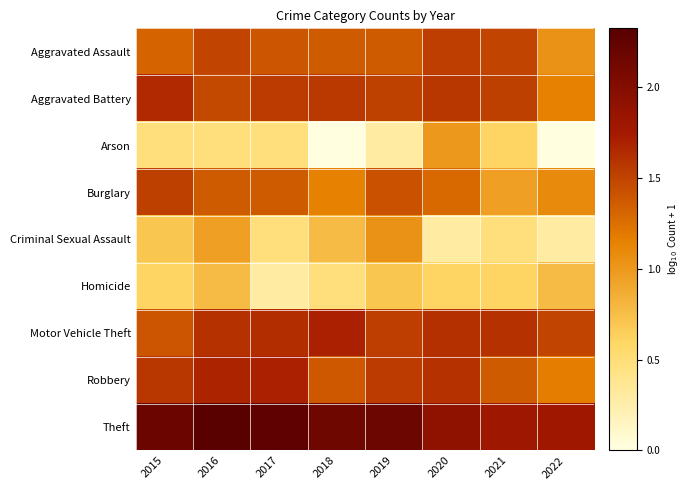

Reading right to left, what are all the values shown in this chart?

Aggravated Assault: 2022=1.0	2021=1.5	2020=1.5	2019=1.4	2018=1.4	2017=1.4	2016=1.5	2015=1.3
Aggravated Battery: 2022=1.1	2021=1.5	2020=1.6	2019=1.5	2018=1.6	2017=1.5	2016=1.5	2015=1.6
Arson: 2022=0.0	2021=0.6	2020=1.0	2019=0.3	2018=0.0	2017=0.5	2016=0.5	2015=0.5
Burglary: 2022=1.1	2021=1.0	2020=1.3	2019=1.4	2018=1.1	2017=1.4	2016=1.4	2015=1.5
Criminal Sexual Assault: 2022=0.3	2021=0.5	2020=0.3	2019=1.0	2018=0.8	2017=0.5	2016=1.0	2015=0.7
Homicide: 2022=0.8	2021=0.6	2020=0.6	2019=0.7	2018=0.5	2017=0.3	2016=0.8	2015=0.6
Motor Vehicle Theft: 2022=1.5	2021=1.6	2020=1.6	2019=1.5	2018=1.7	2017=1.6	2016=1.6	2015=1.4
Robbery: 2022=1.2	2021=1.4	2020=1.6	2019=1.5	2018=1.4	2017=1.7	2016=1.7	2015=1.6
Theft: 2022=1.8	2021=1.8	2020=1.9	2019=2.2	2018=2.1	2017=2.3	2016=2.3	2015=2.2